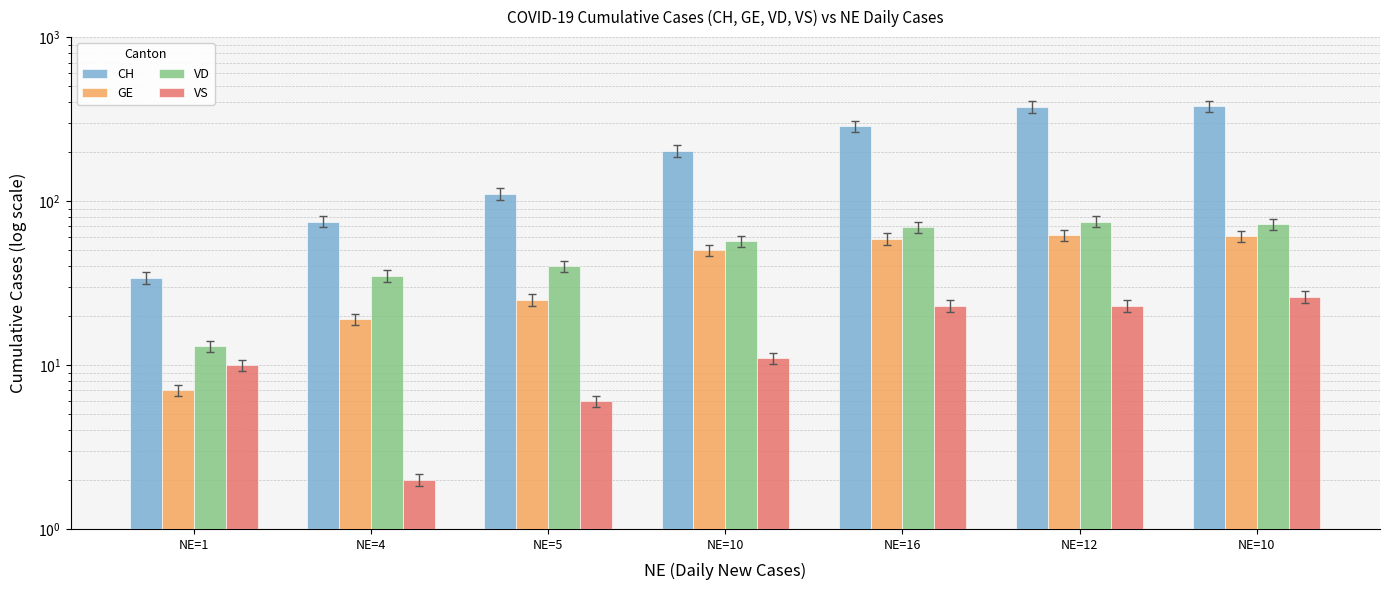

Reading left to right, what are all the values shown in this chart?

CH: 34	75	111	203	287	375	379
GE: 7	19	25	50	59	62	61
VD: 13	35	40	57	69	75	72
VS: 10	2	6	11	23	23	26